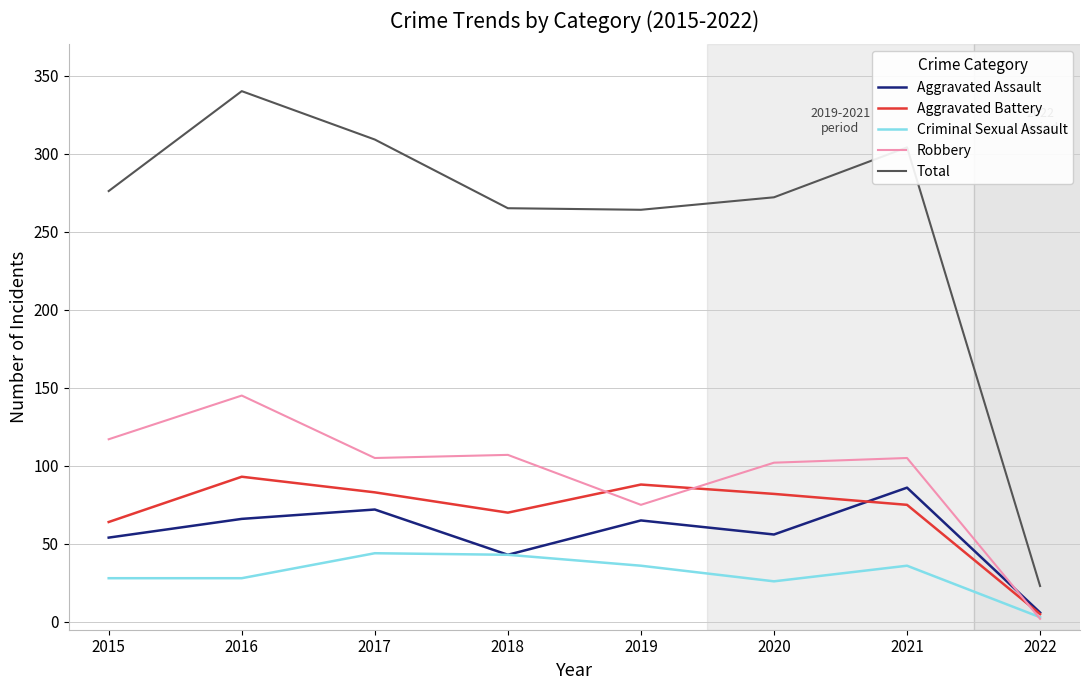

Does the chart have visible grid lines?

Yes